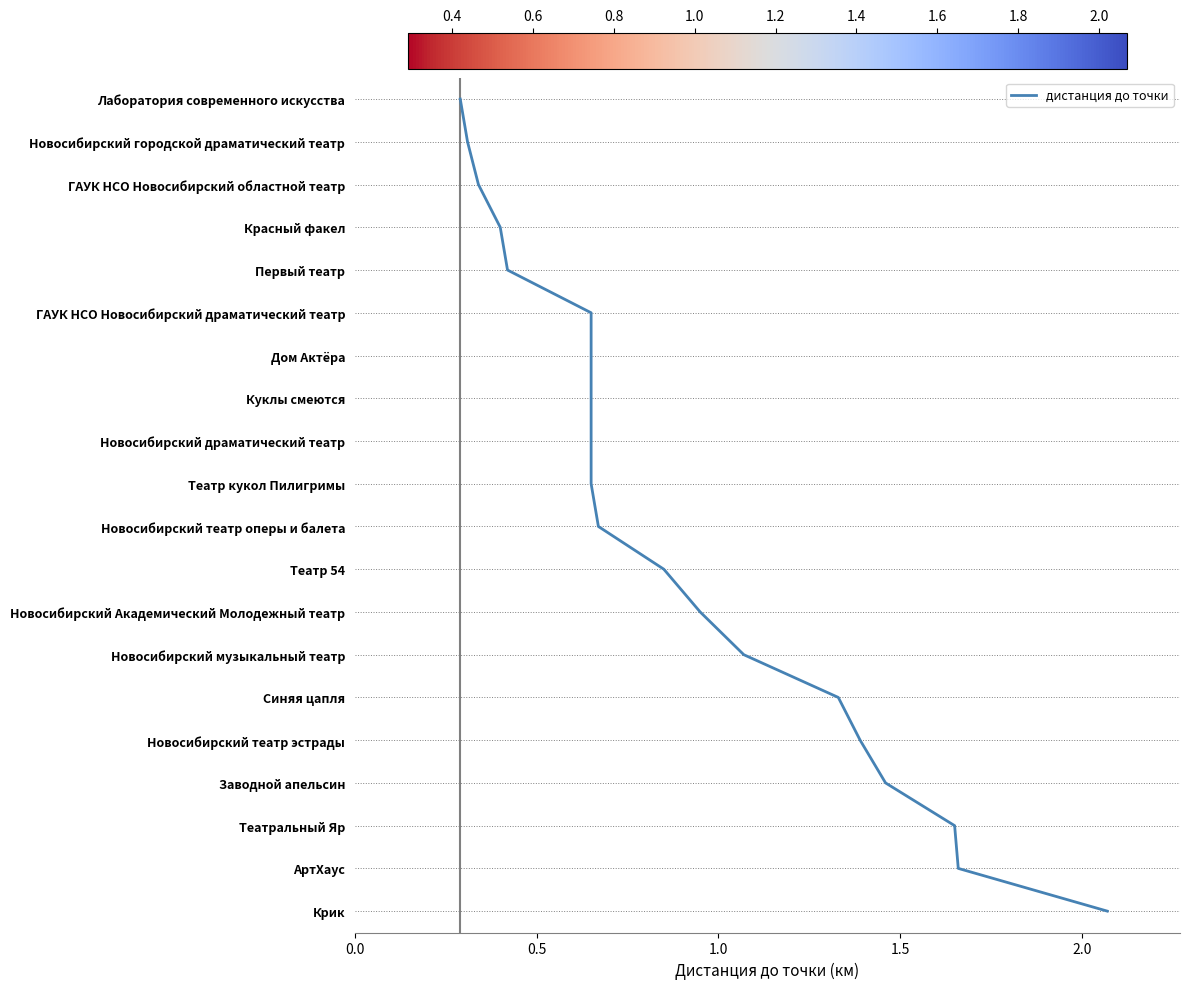

The chart shows a value of 25 at 16. True or false?

False